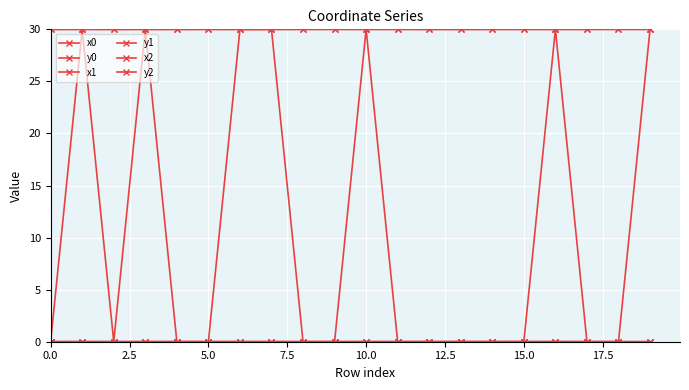

Does the chart have visible grid lines?

Yes